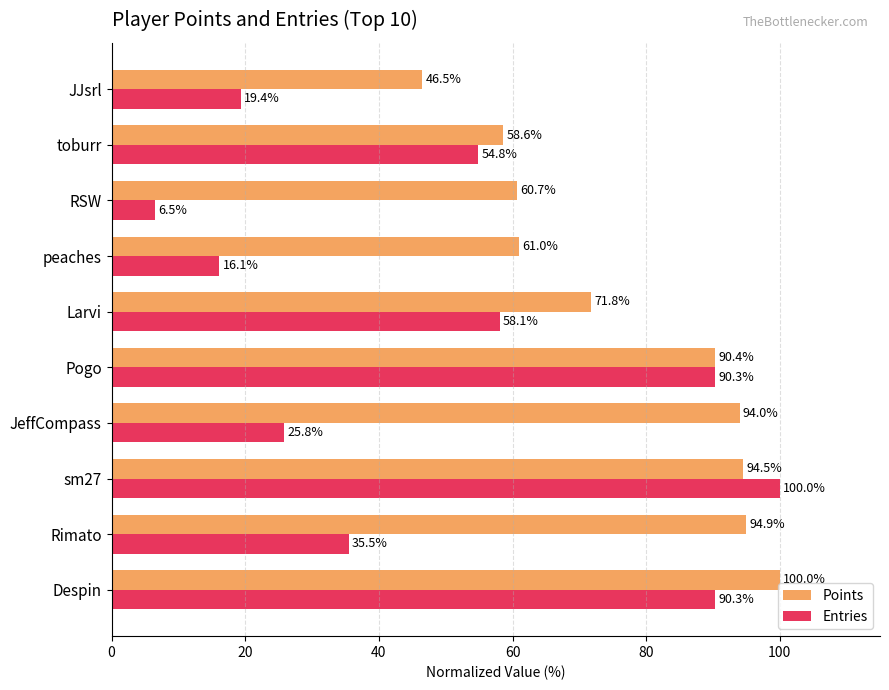

How many data points does each series have?

10